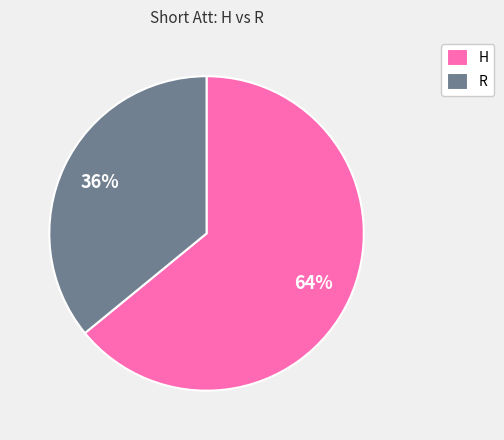

Does R account for over 50% of the chart?

No